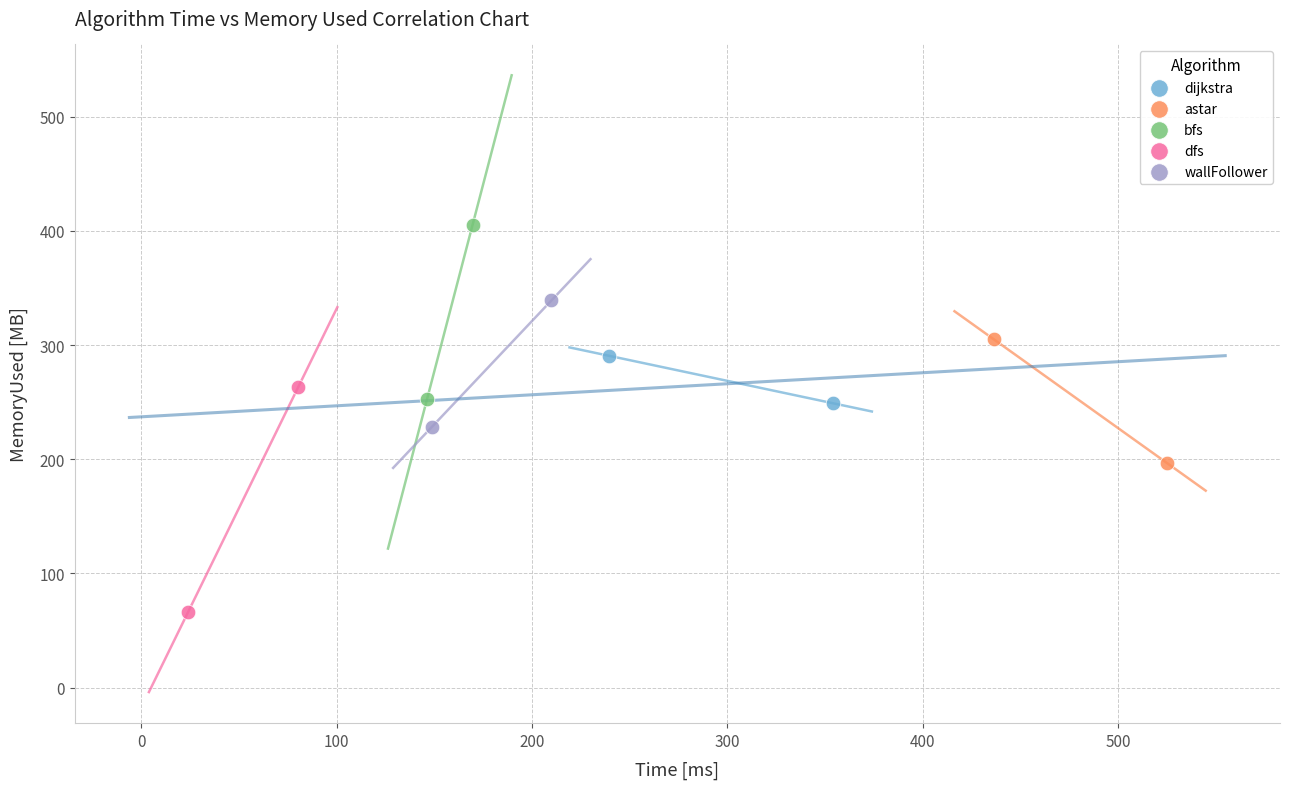

Which series reaches the minimum Y coordinate?

dfs